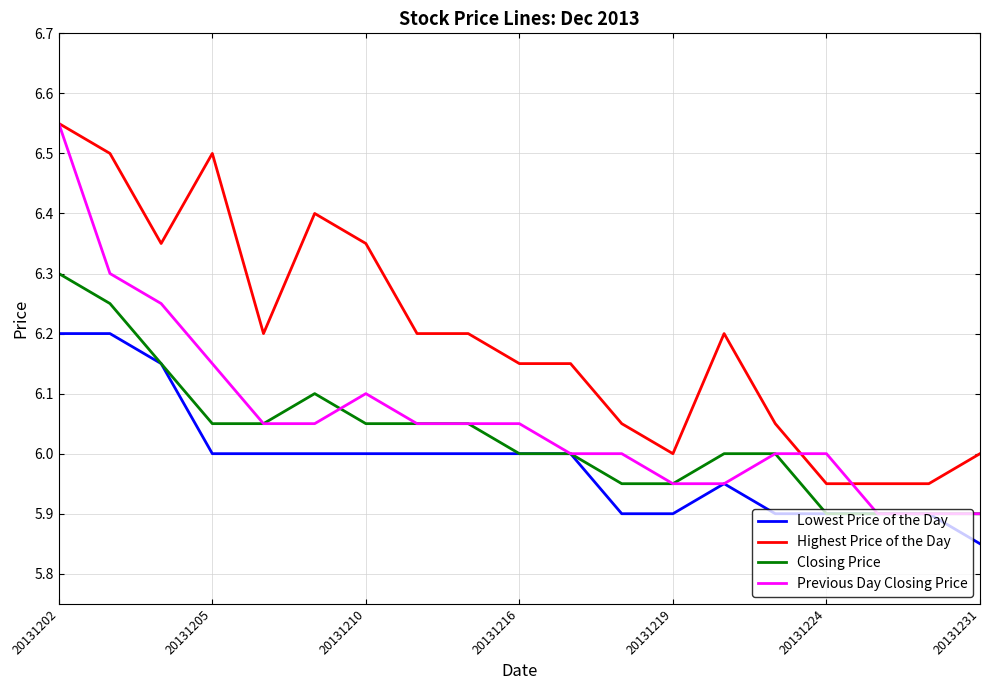

Which series has the widest spread of values?

Previous Day Closing Price